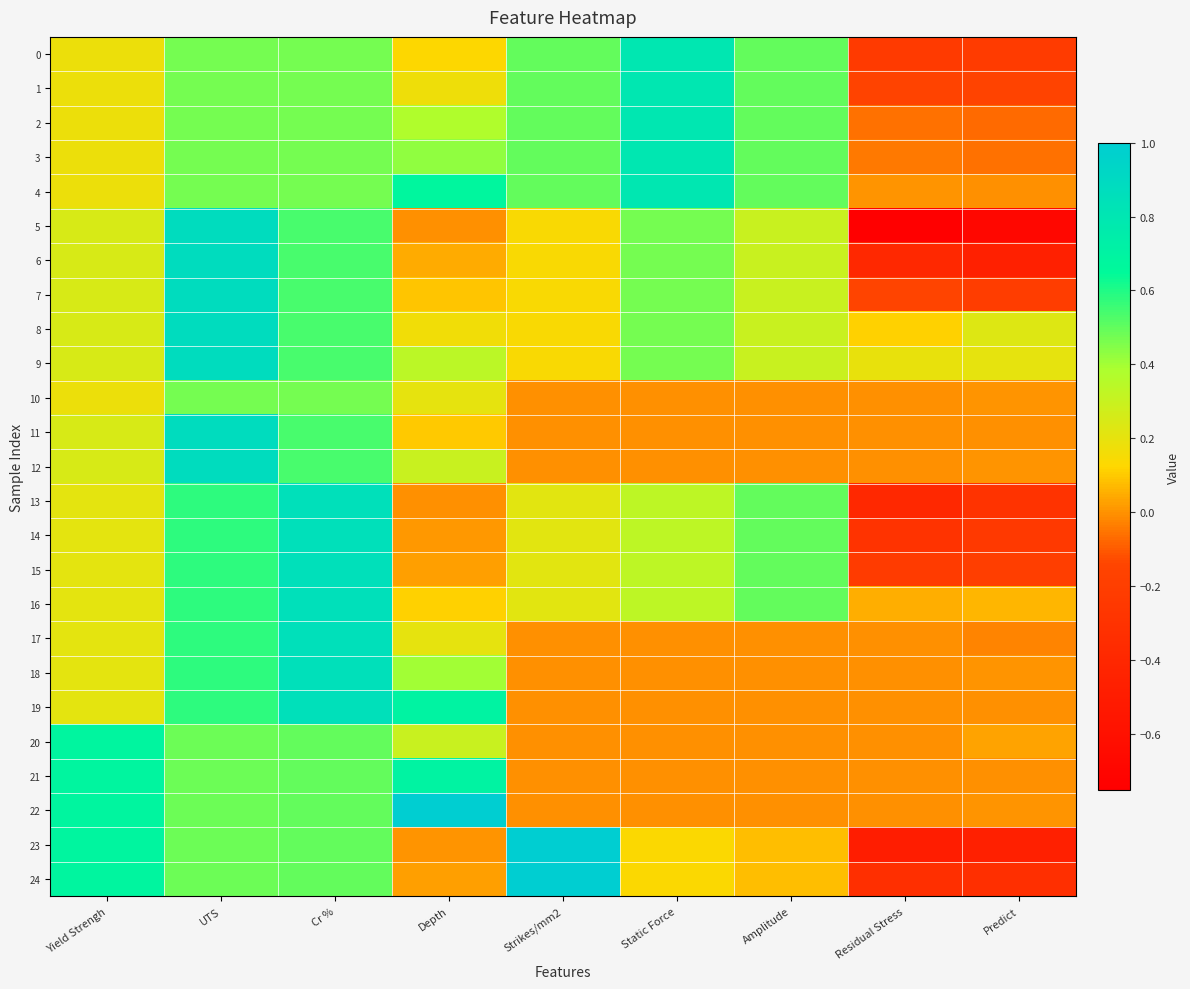

Which has a higher value, UTS or Depth?

UTS